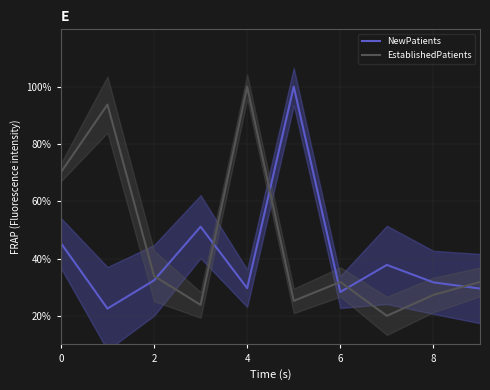

The value of NewPatients at 0 is 45.4. True or false?

True